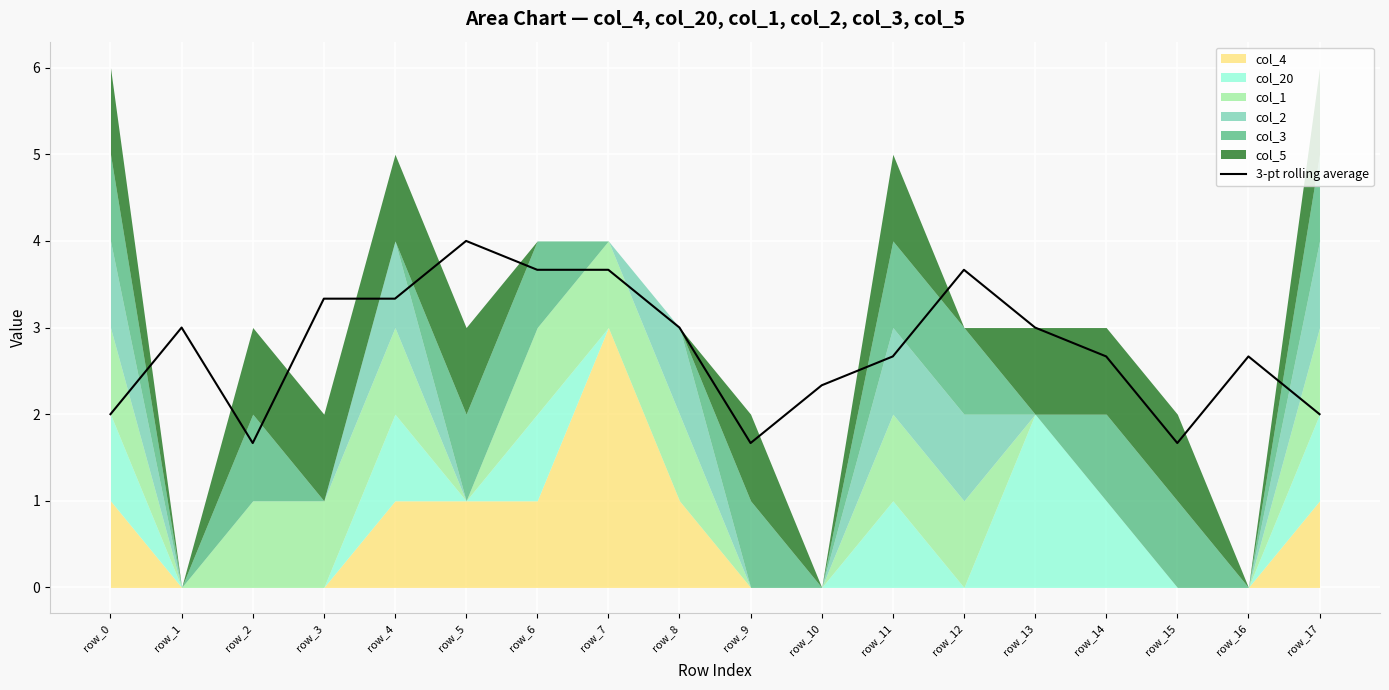

Rank the categories by value from highest to lowest.

row_5, row_7, row_12, row_6, row_3, row_4, row_1, row_13, row_8, row_11, row_14, row_16, row_10, row_0, row_17, row_2, row_9, row_15